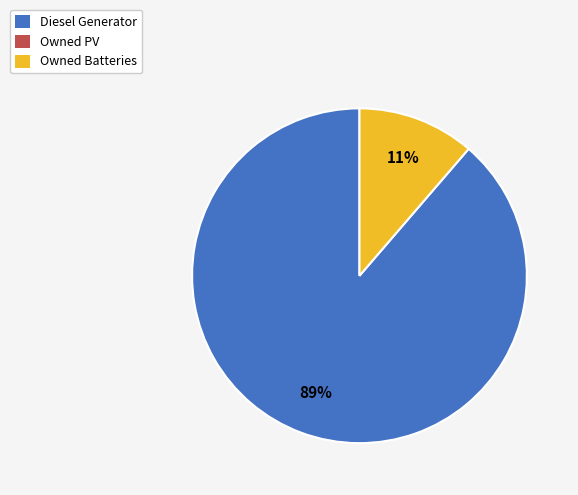

How many segments does this pie chart have?

2